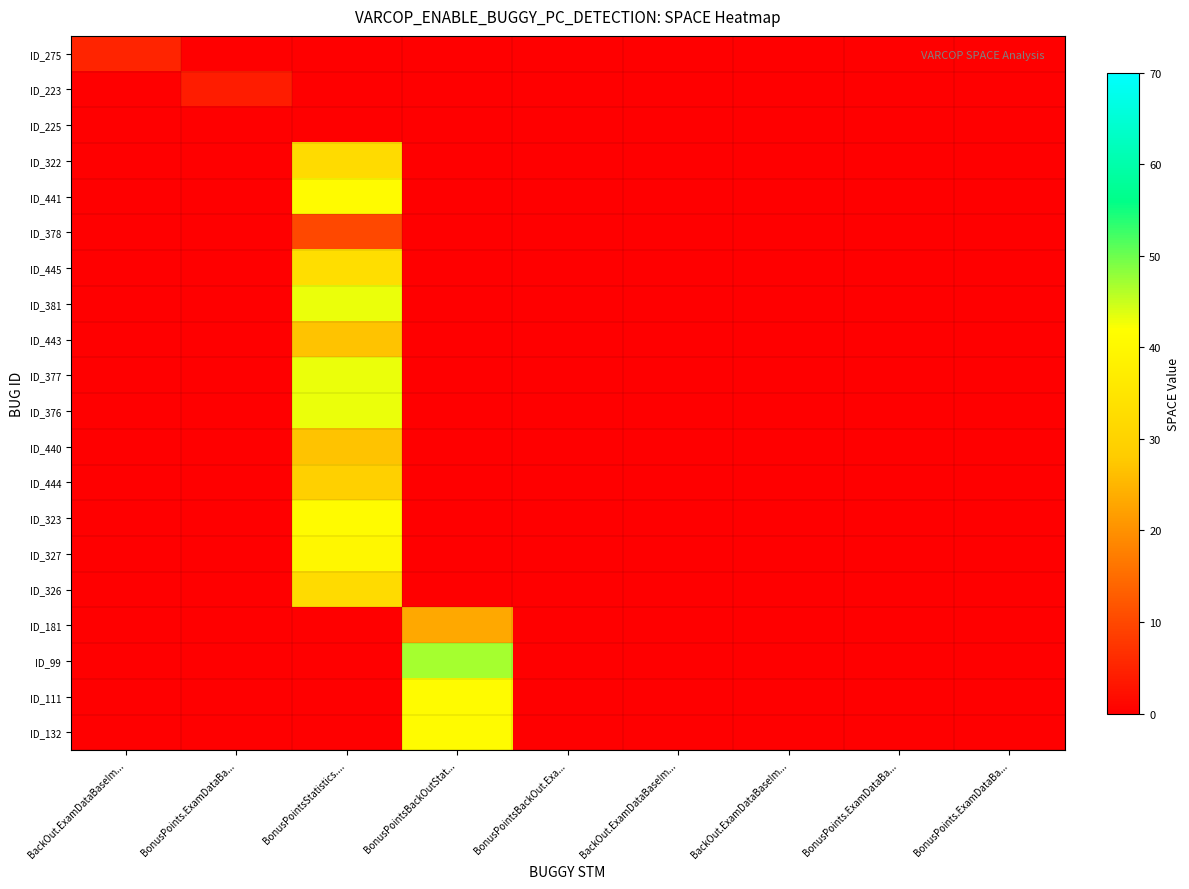

How many distinct data groups are displayed?

20